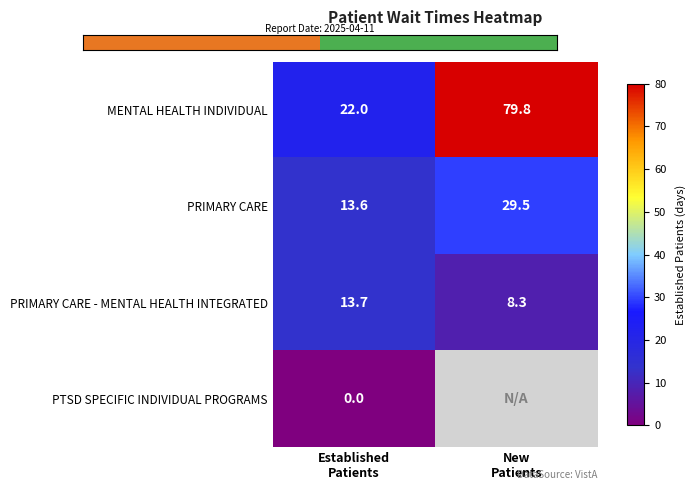

What is the sum of all PRIMARY CARE - MENTAL HEALTH INTEGRATED values?

22.0